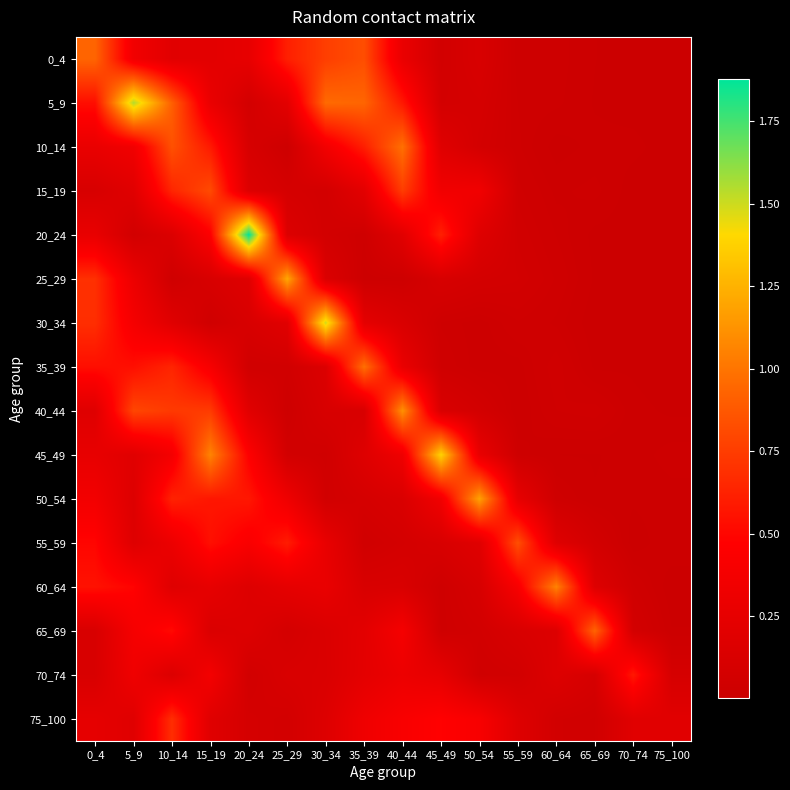

At 10_14, list the series in order from largest to smallest.

5_9, 10_14, 40_44, 75_100, 15_19, 35_39, 50_54, 65_69, 45_49, 55_59, 0_4, 30_34, 60_64, 70_74, 20_24, 25_29